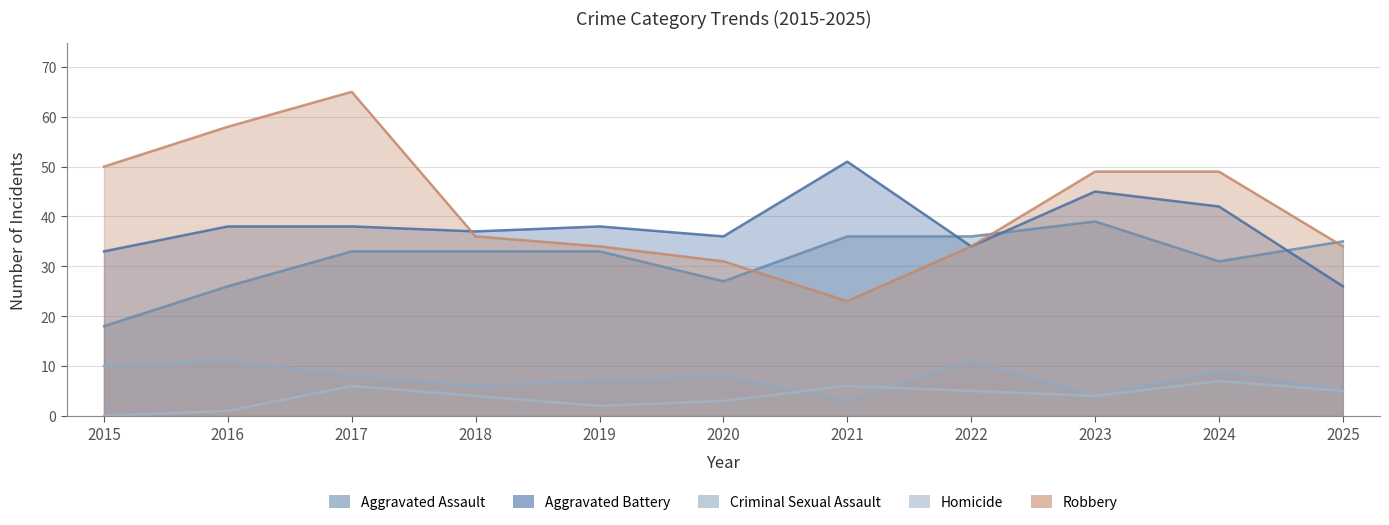

Count the number of data series in this chart.

5